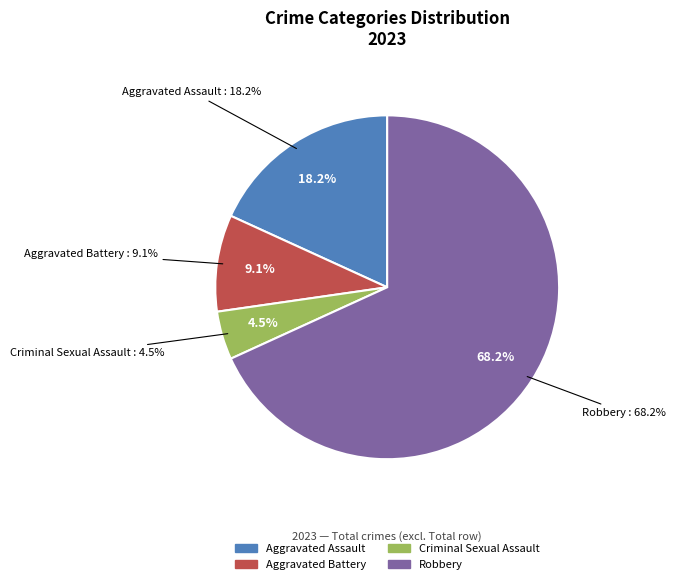

Rank the categories by value from lowest to highest.

Criminal Sexual Assault, Aggravated Battery, Aggravated Assault, Robbery